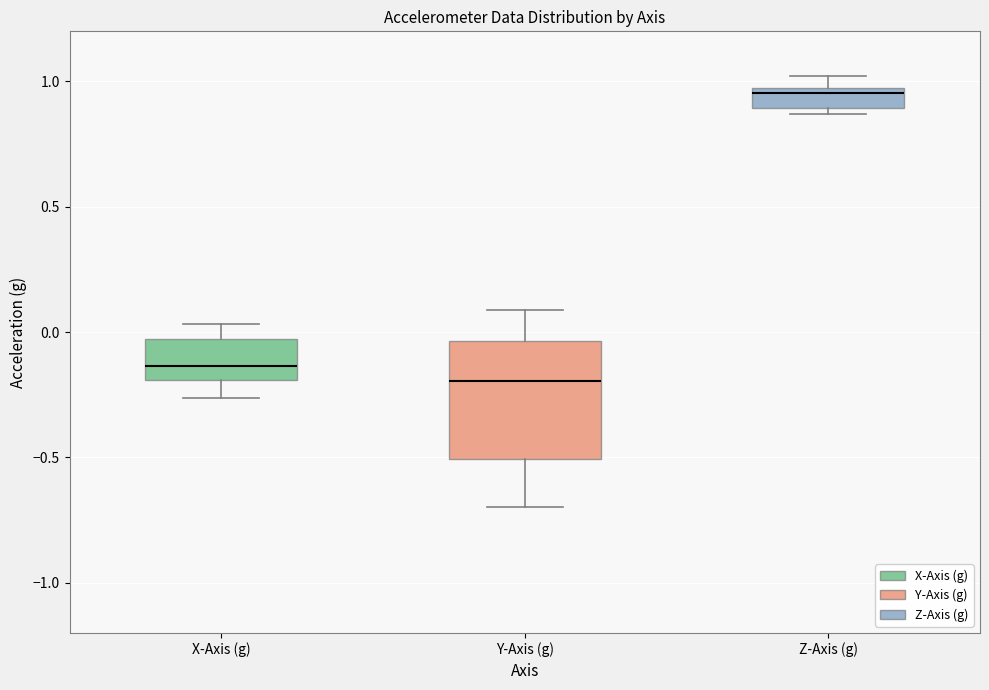

Which box is the tallest, from its lower edge to its upper edge?

Y-Axis (g)